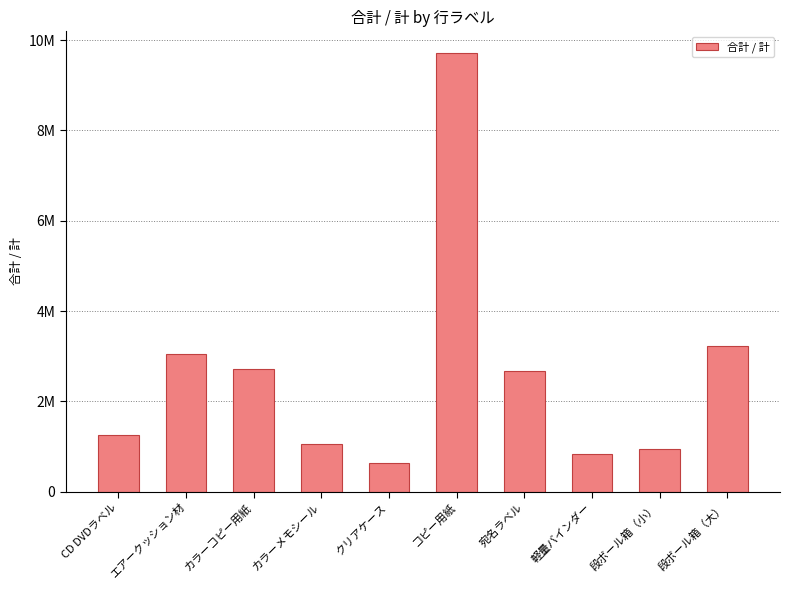

The chart shows a value of 645811 at エアークッション材. True or false?

False